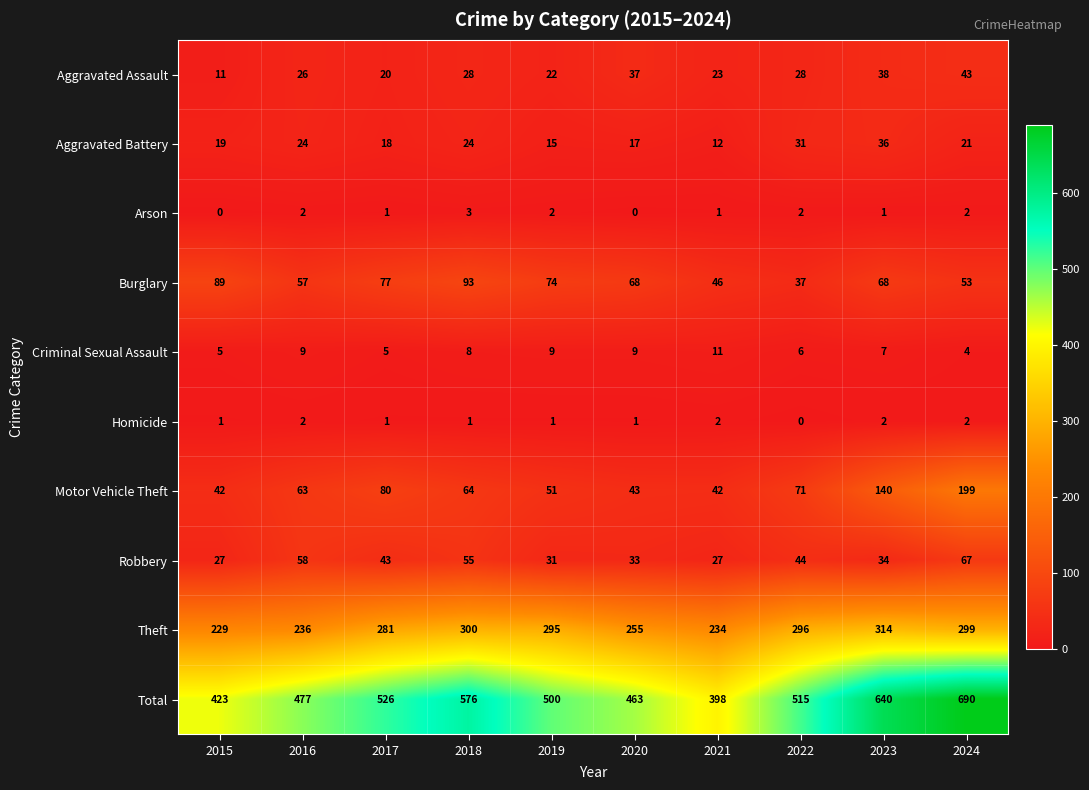

What is the difference between the maximum and second lowest values in the Theft series?

80